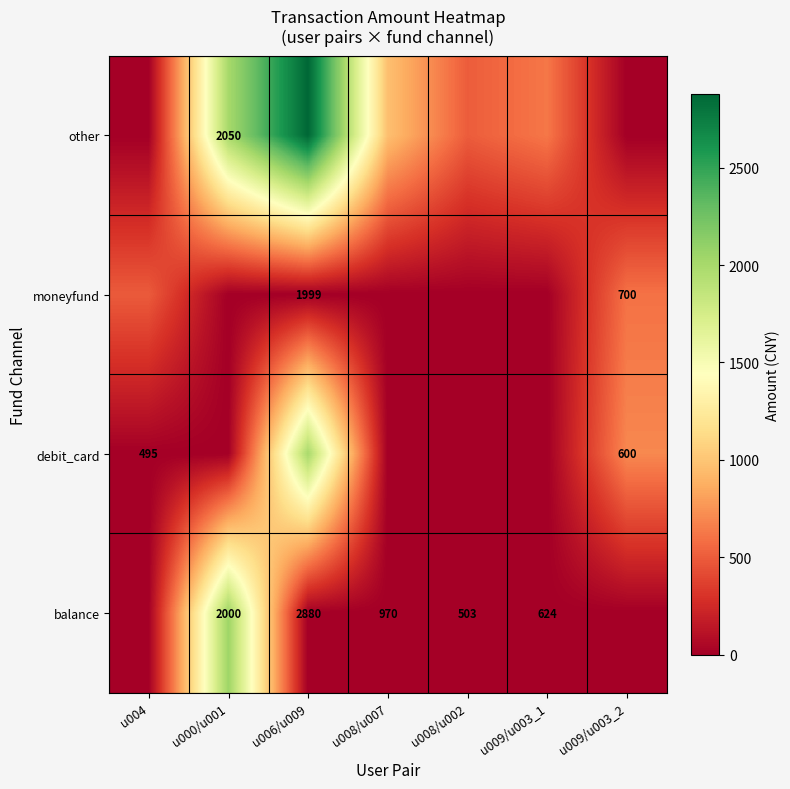

The balance series shows 328 at u008/u002. True or false?

False